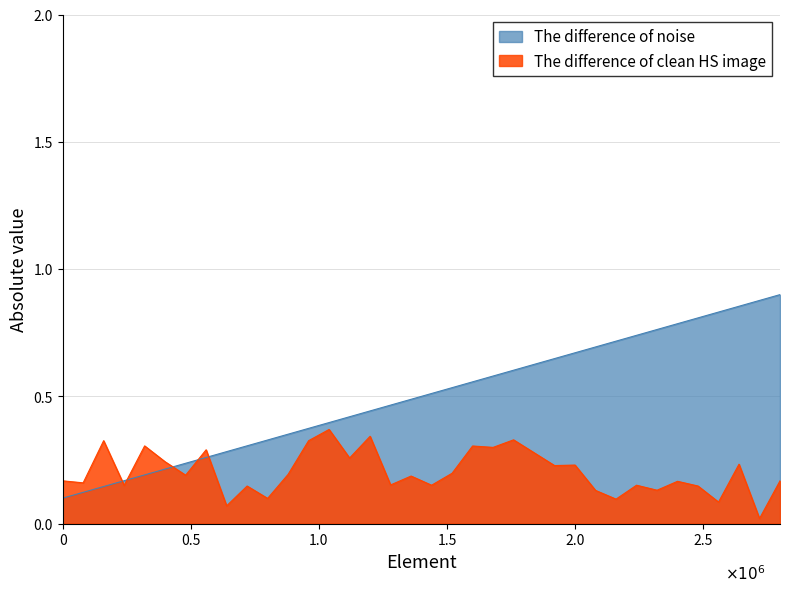

Rank the series by their average value, from highest to lowest.

The difference of noise, The difference of clean HS image